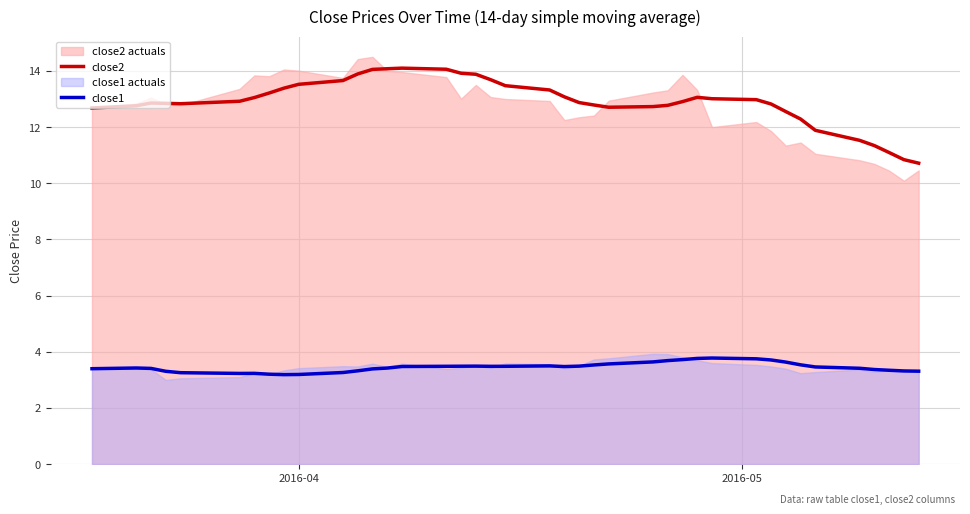

What is the highest value of the close2 series?

14.1